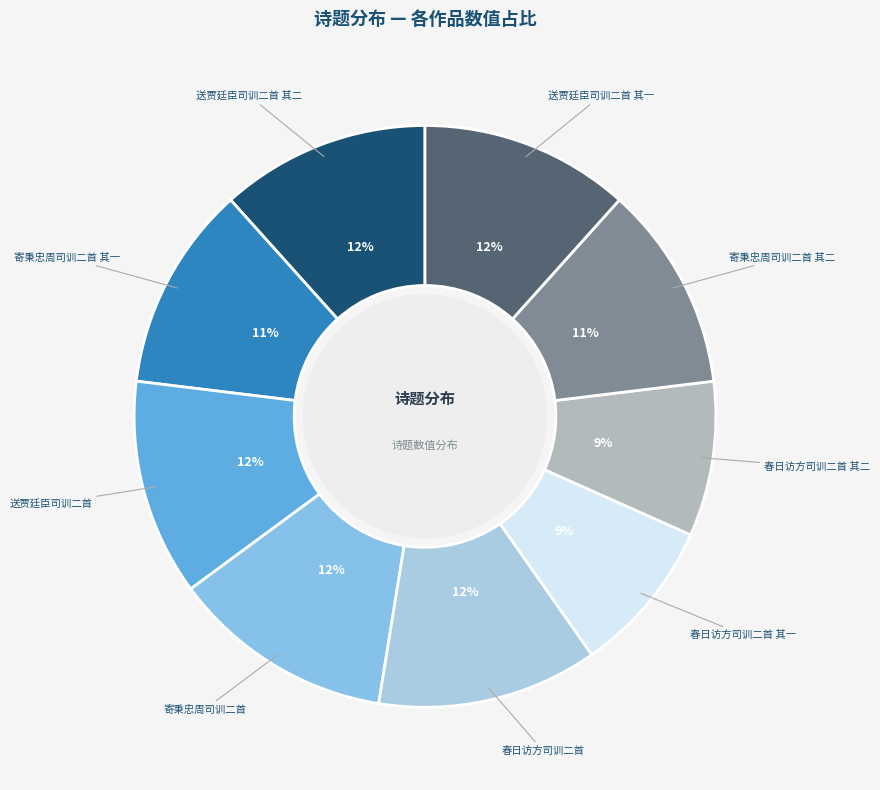

Do 送贾廷臣司训二首 其二 and 春日访方司训二首 其二 together represent more than half of the pie?

No